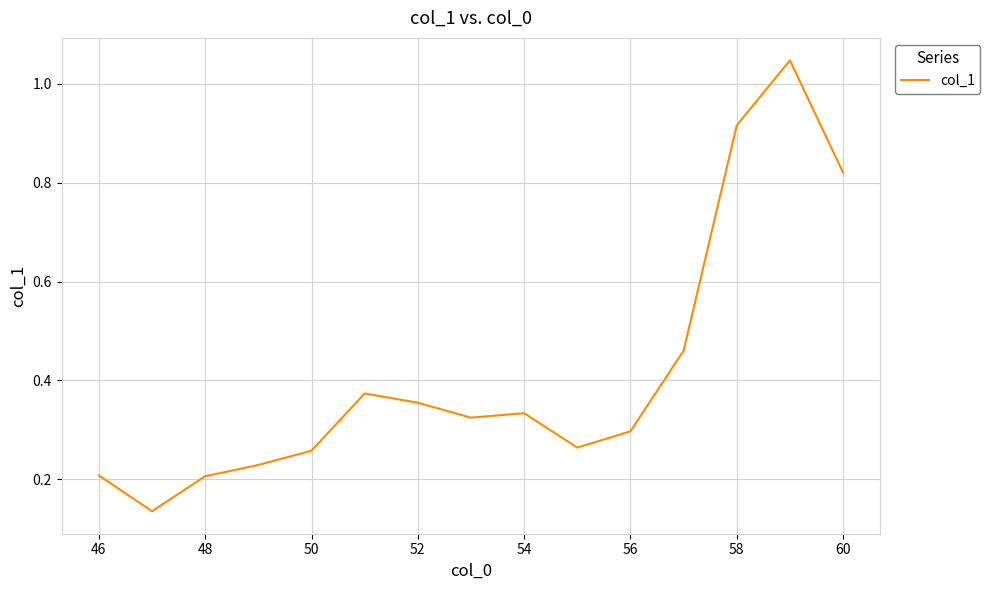

Does the chart have visible grid lines?

Yes